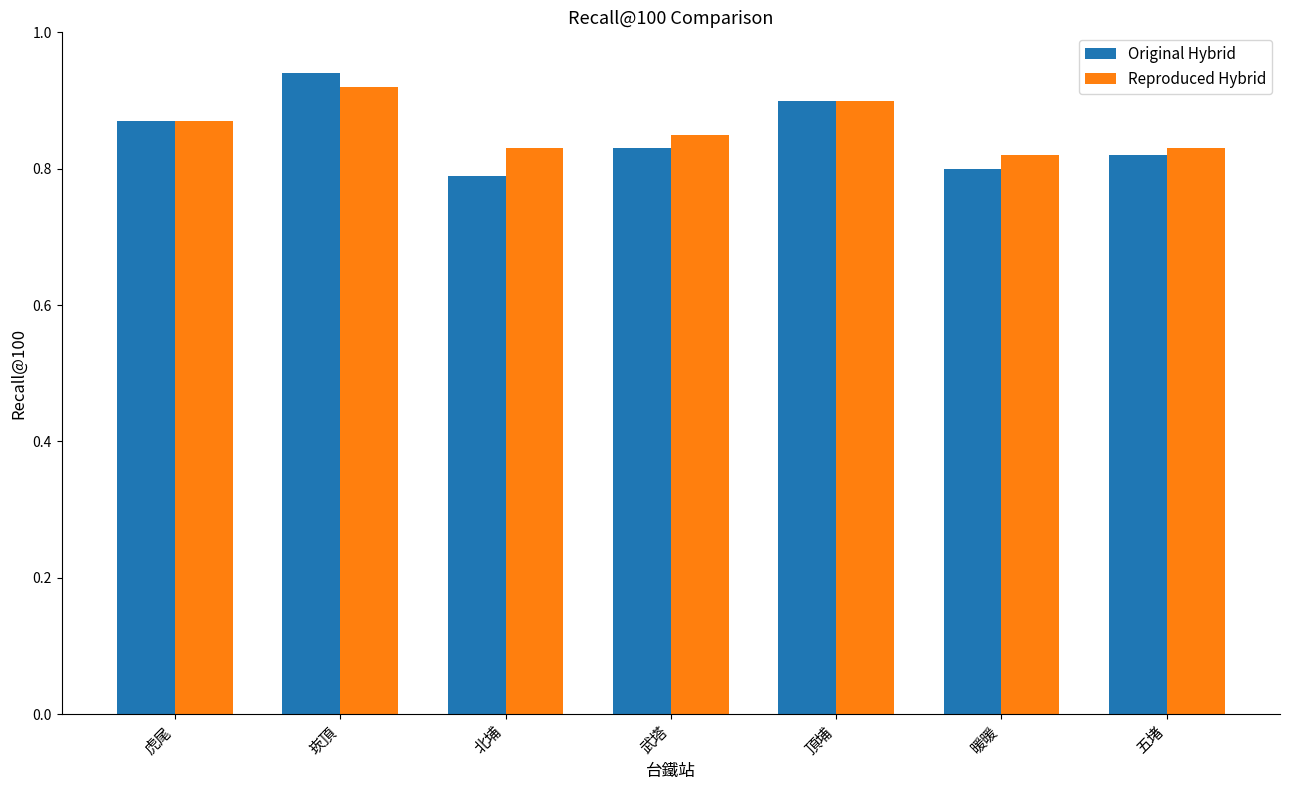

List the series in order of their overall mean, highest first.

Reproduced Hybrid, Original Hybrid